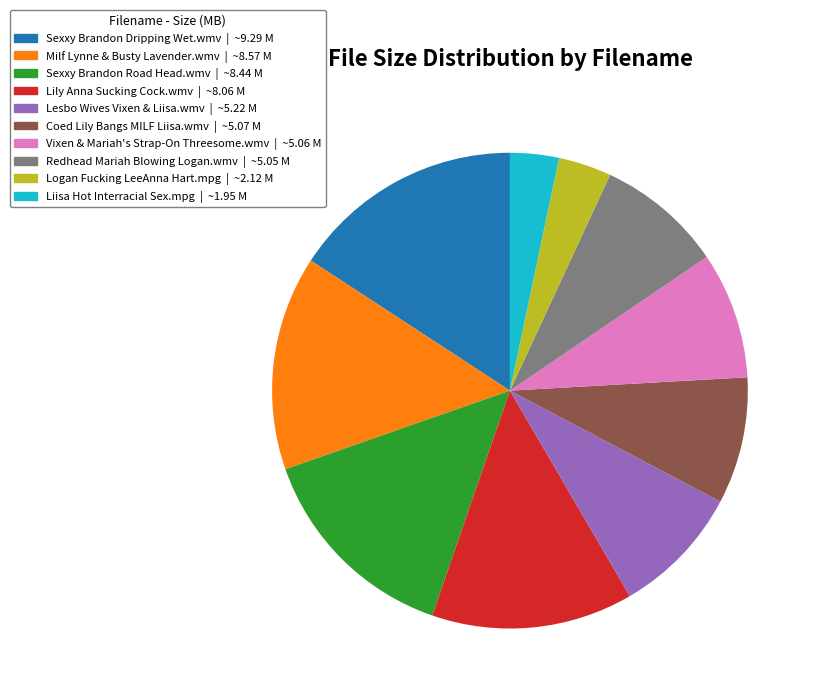

Is the sum of Lesbo Wives Vixen & Liisa.wmv and Lily Anna Sucking Cock.wmv greater than half?

No